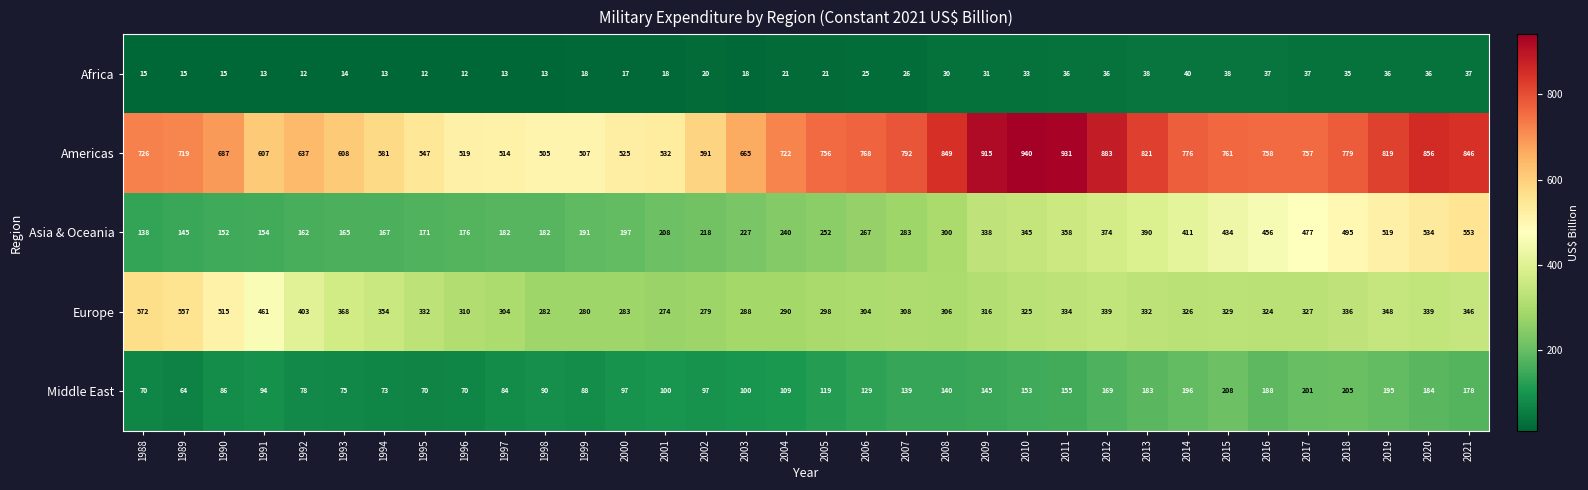

List the series in order of their peak value, highest first.

Americas, Europe, Asia & Oceania, Middle East, Africa